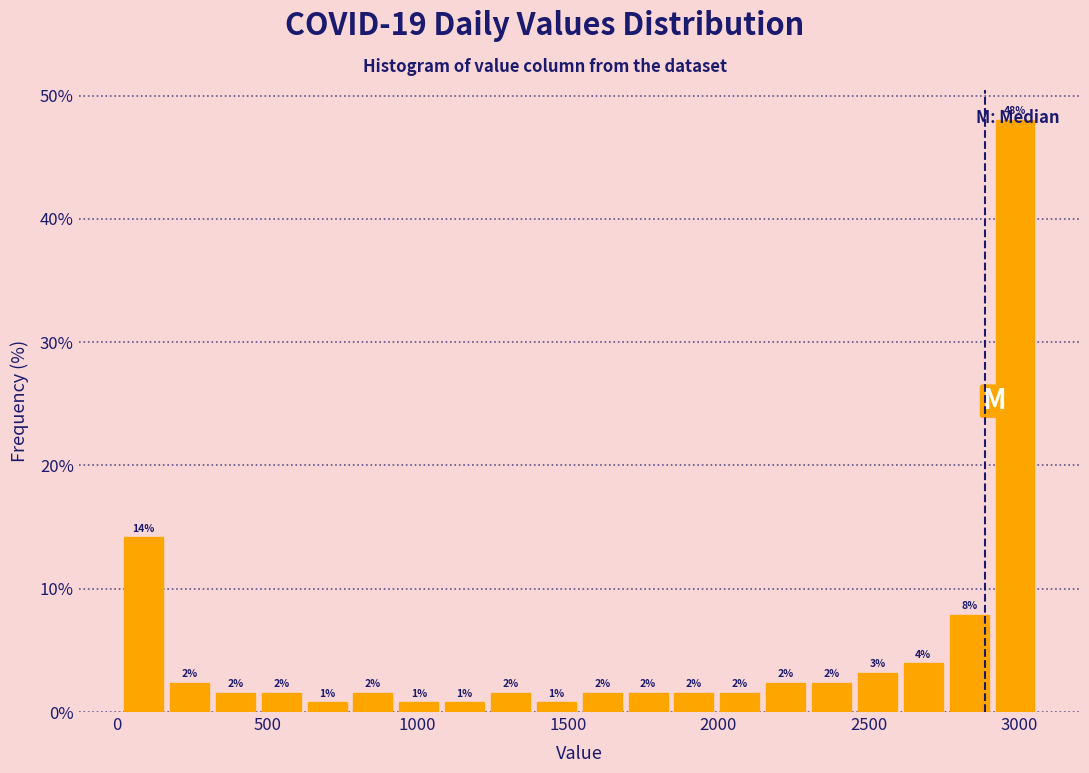

Read against the x-axis, roughly where is the centre of the tallest bar?

3000